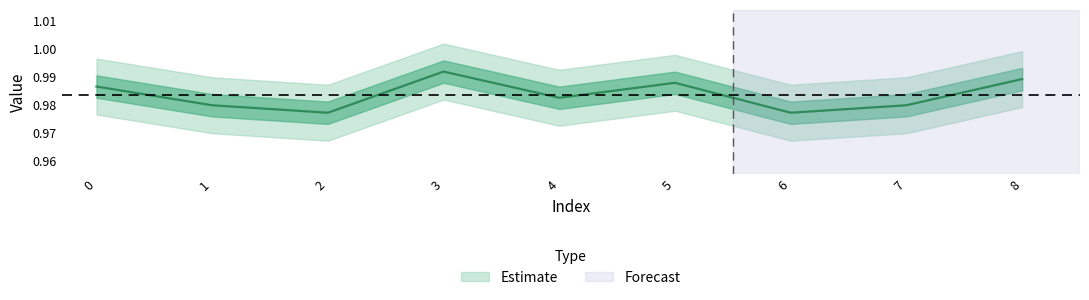

True or false: the data shows 1.4 at 3.

False